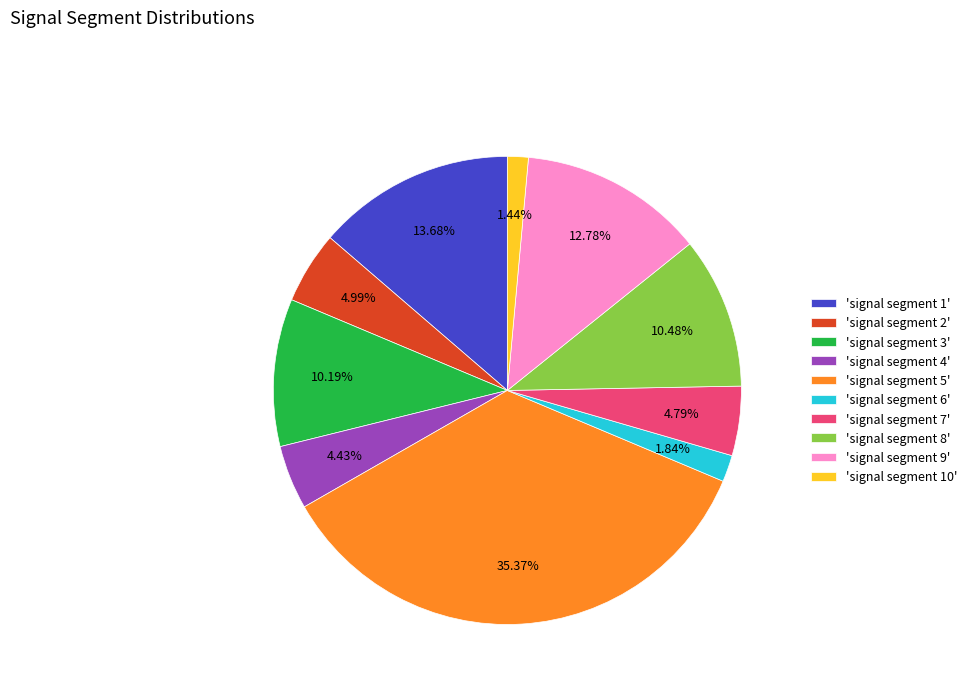

What is the largest slice in the pie chart?

'signal segment 5'